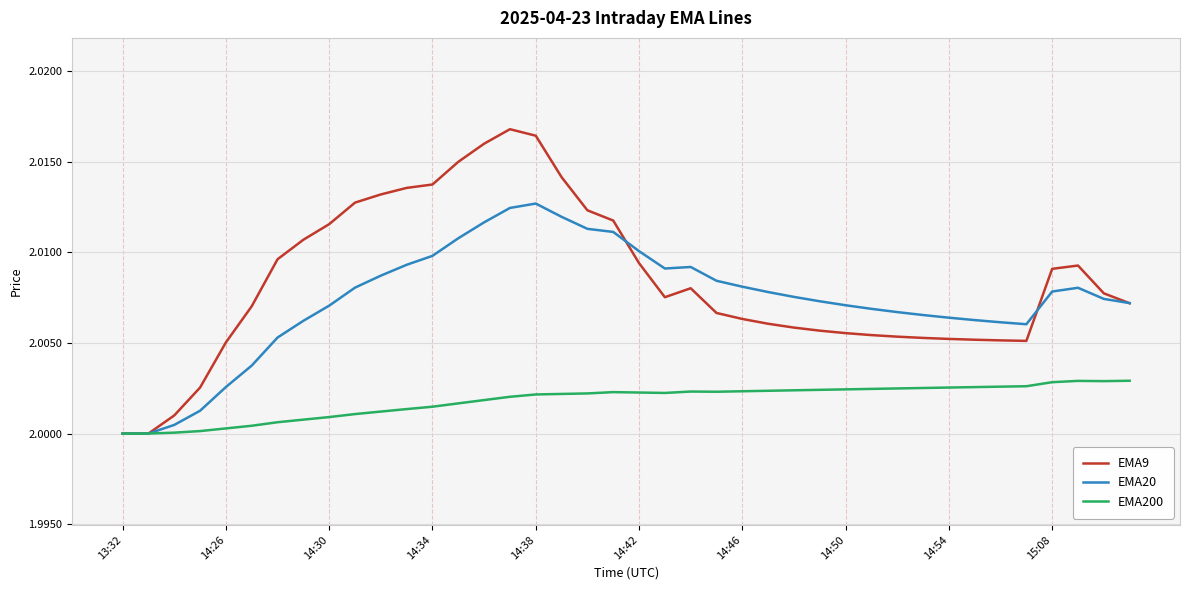

List the series in order of their overall mean, lowest first.

EMA200, EMA20, EMA9